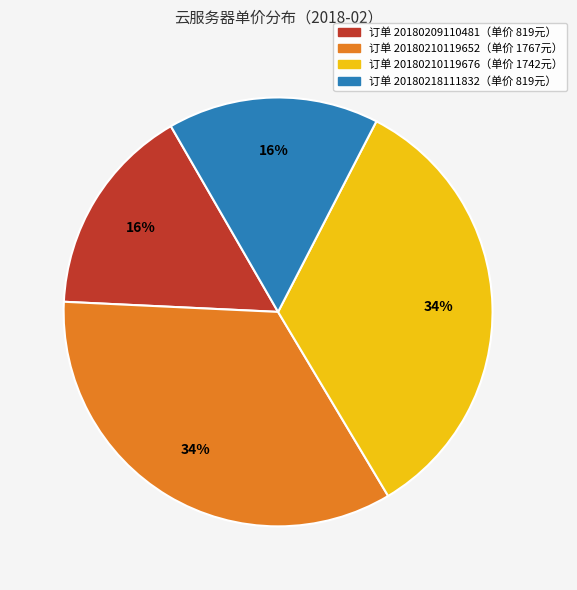

Count the number of slices in the pie.

4